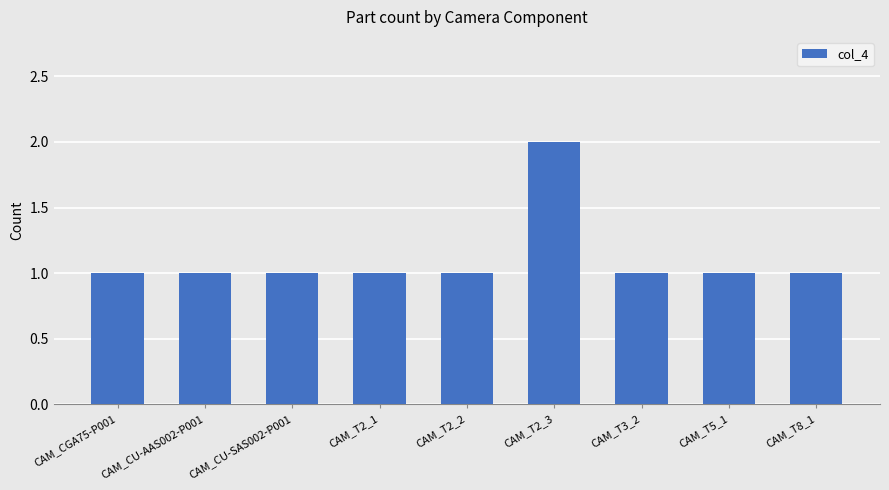

What is the sum of all values?

10